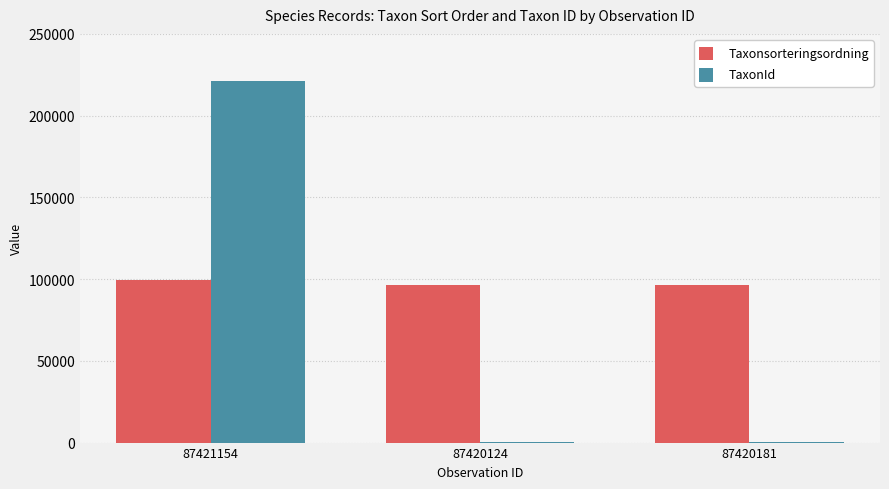

At which label is Taxonsorteringsordning closest to 97925?

87420124